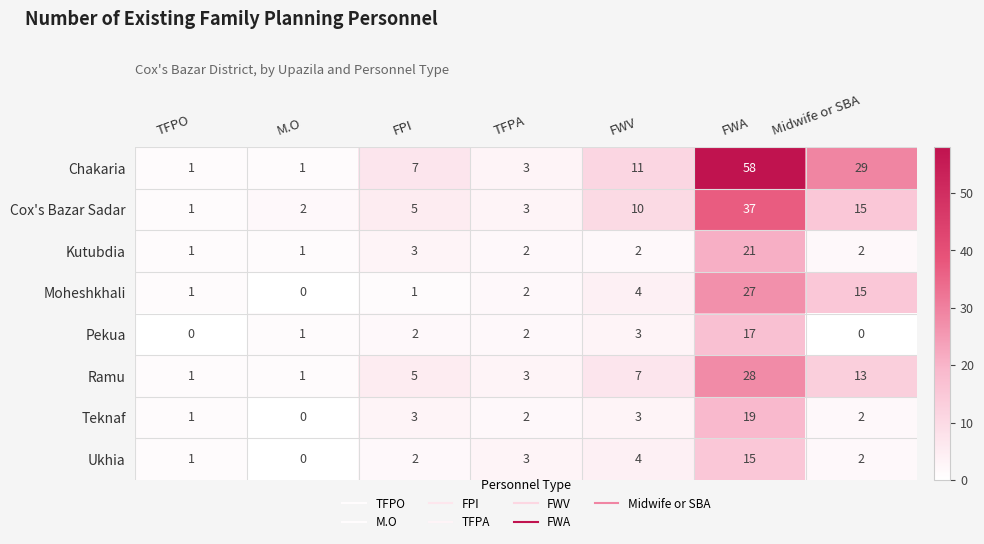

Read the Cox's Bazar Sadar value at FPI.

5